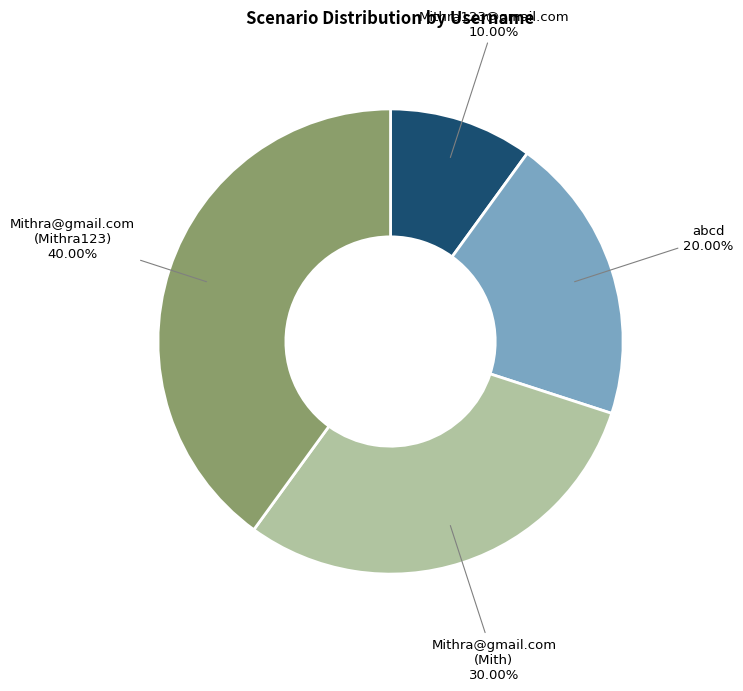

True or false: abcd accounts for 6% of the total.

False